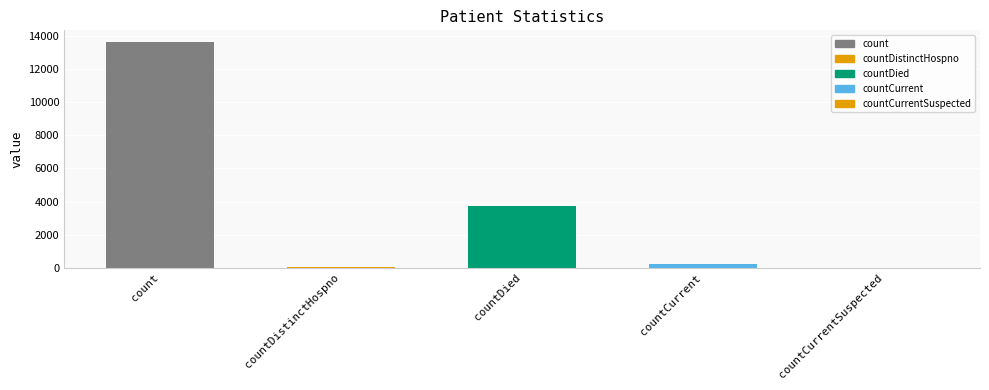

What is the maximum value shown in the chart?

13659